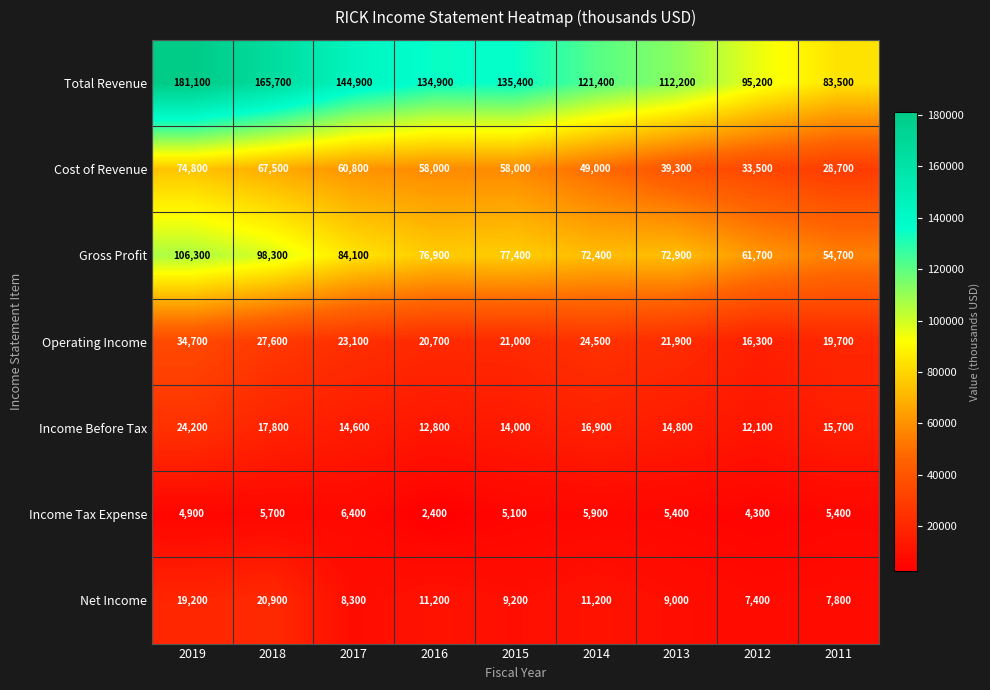

What is the spread (max minus min) of values at 2014?

115500